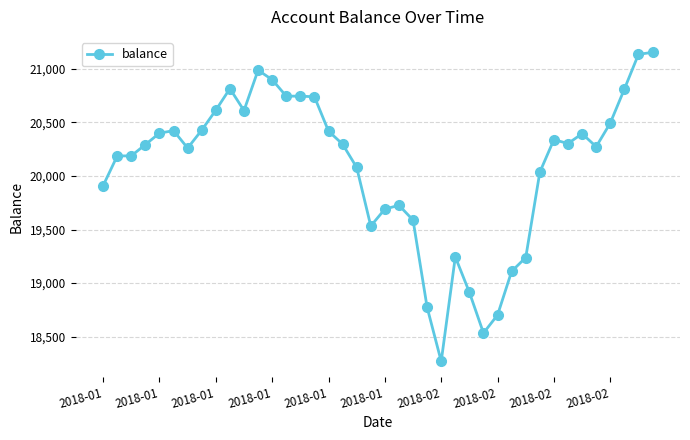

What is the value of the 40th point from the left?

21152.7